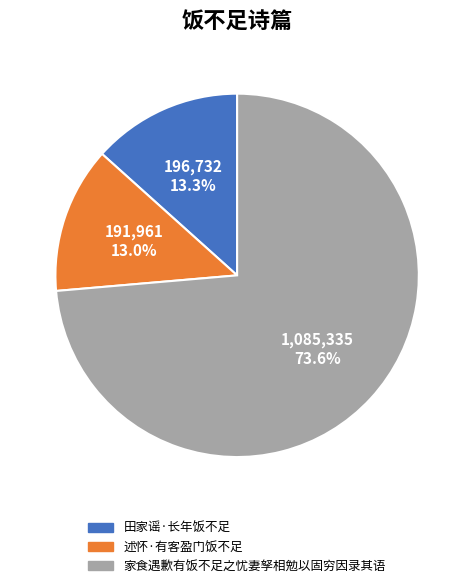

To the nearest percent, what is the difference between the largest and smallest slice percentages?

61%